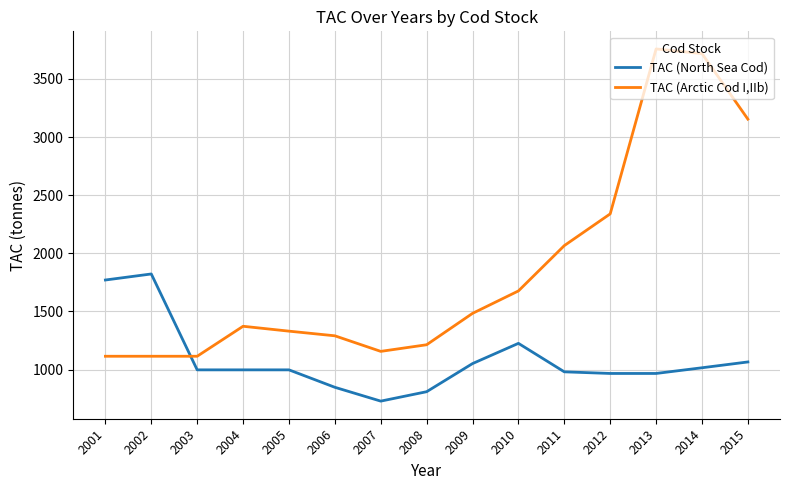

True or false: TAC (Arctic Cod I,IIb) has more than 0 points higher than both neighbors.

True